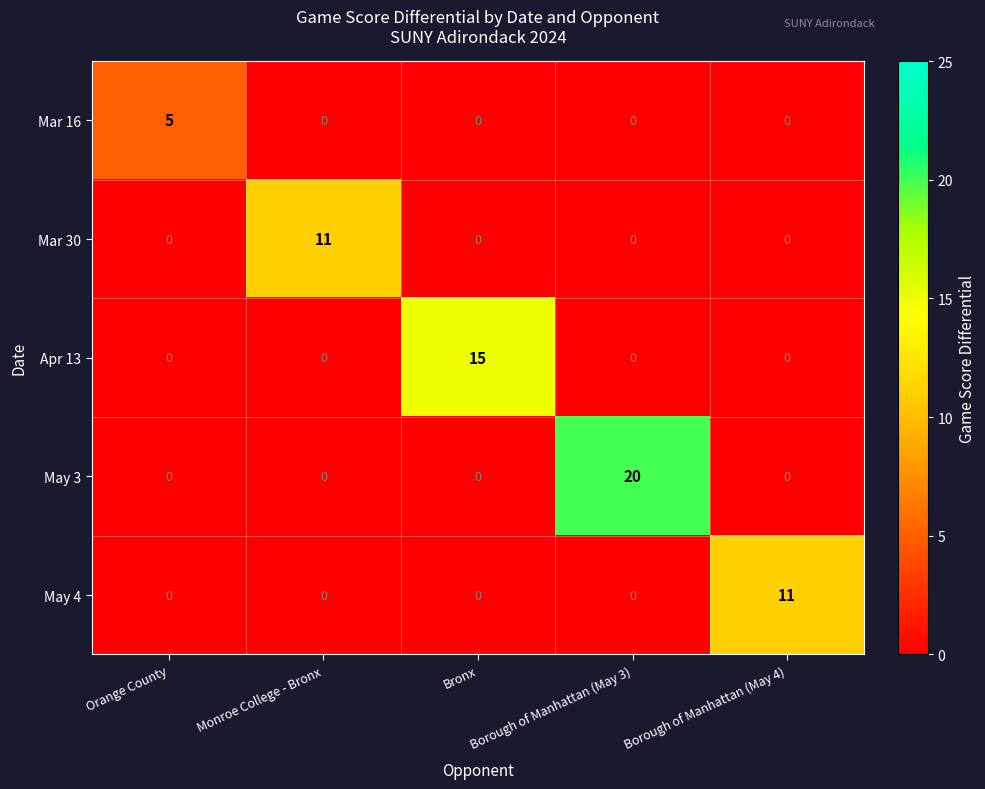

The value of May 3 at Monroe College - Bronx is 13. True or false?

False